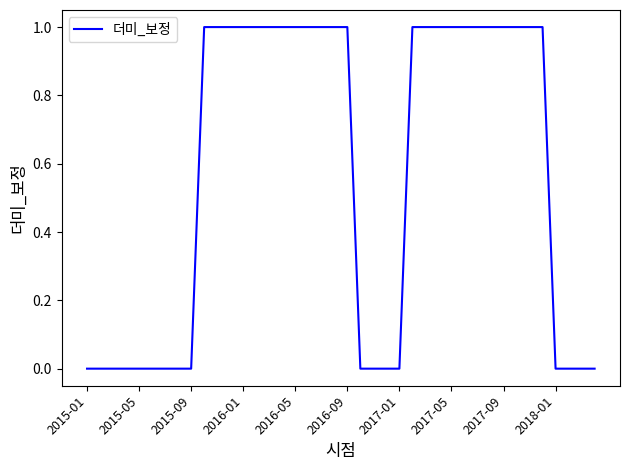

The value at 2016-05 is 1. True or false?

True